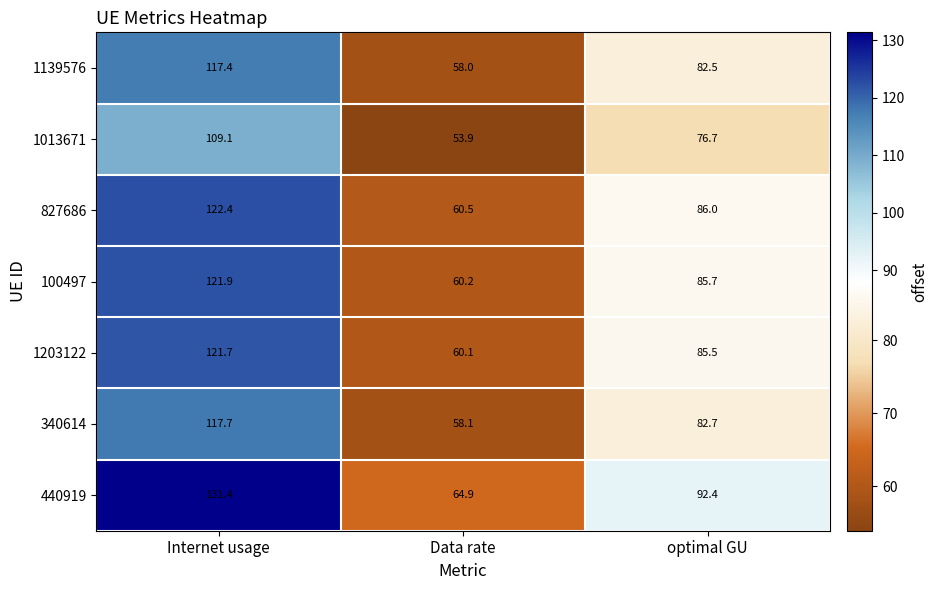

What is the average value of the 1203122 series?

89.1